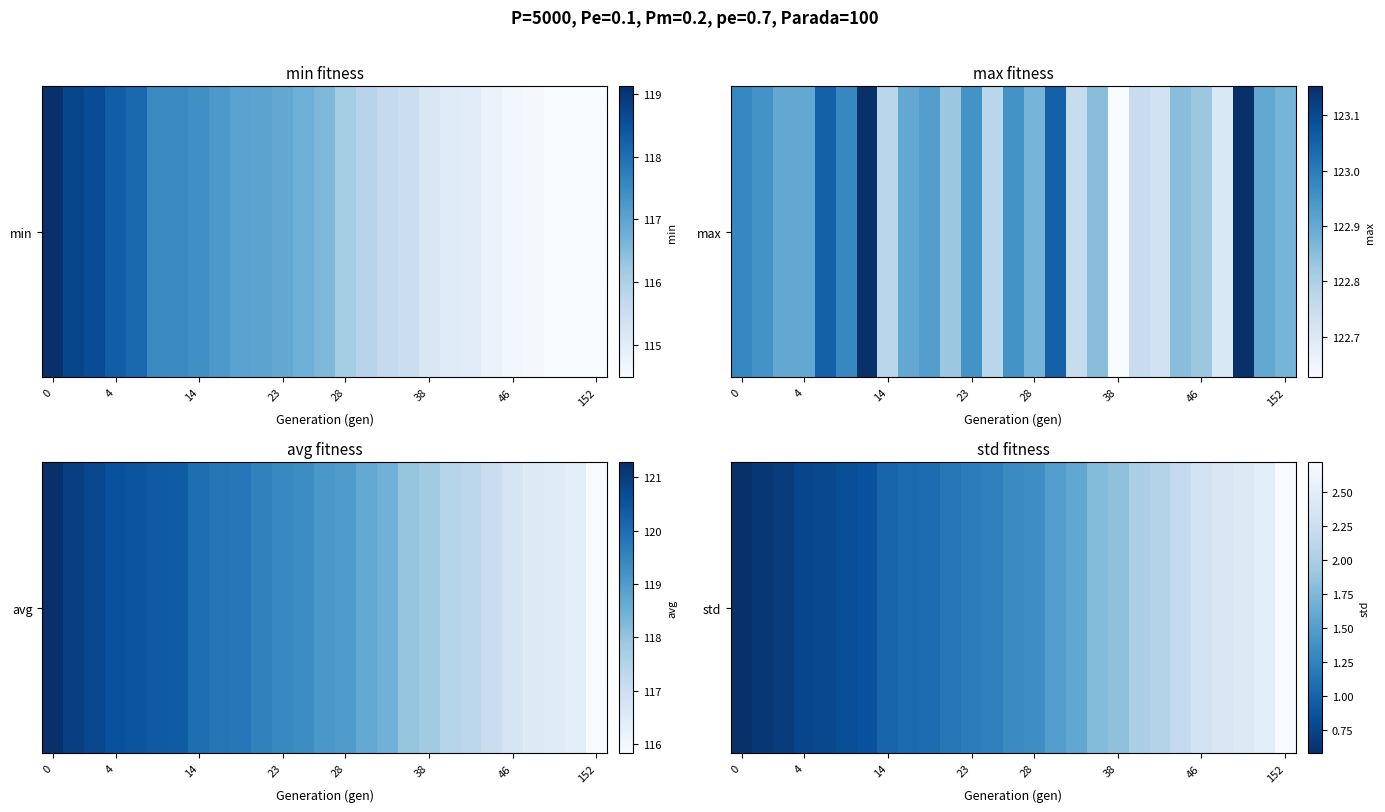

Approximately how many times larger is the value at 25 compared to 9?

2.3